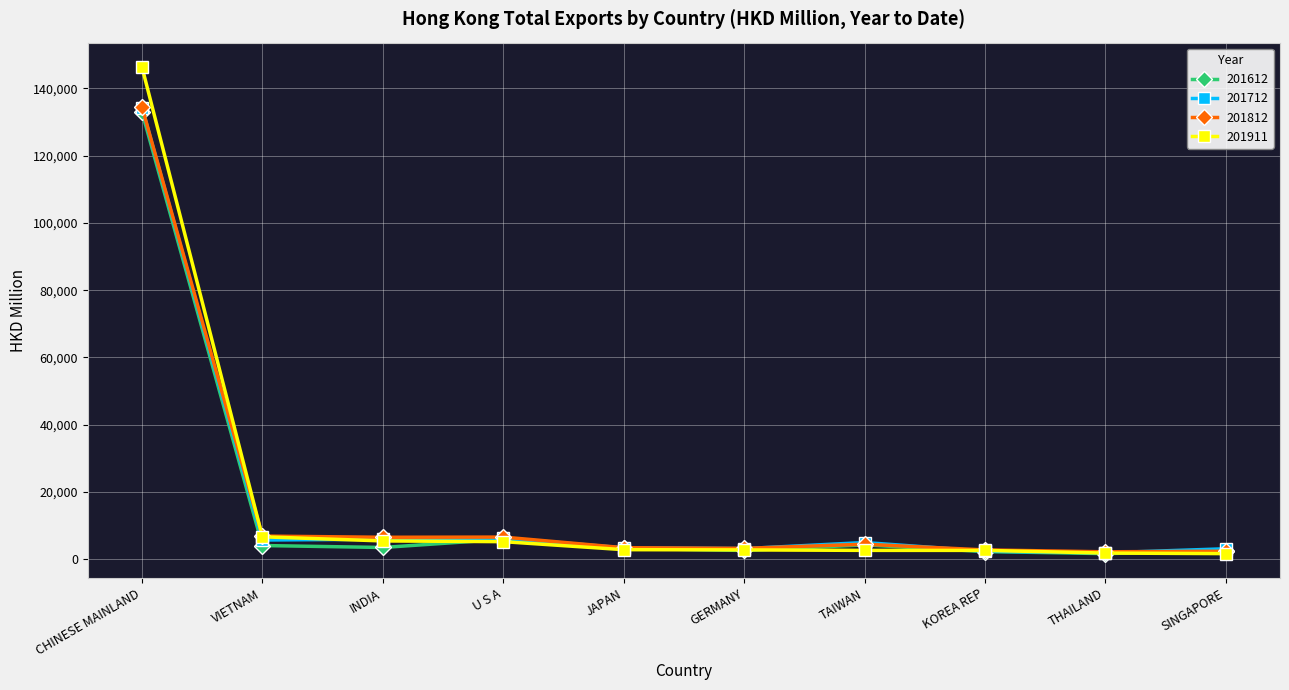

How many lines are shown in the chart?

4